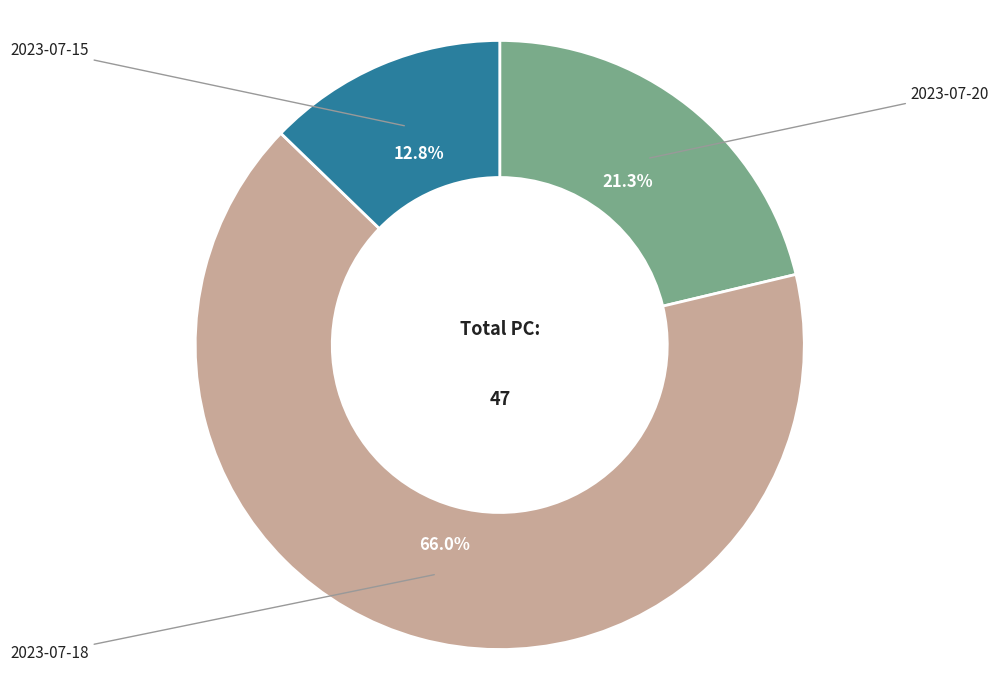

How many segments does this pie chart have?

3